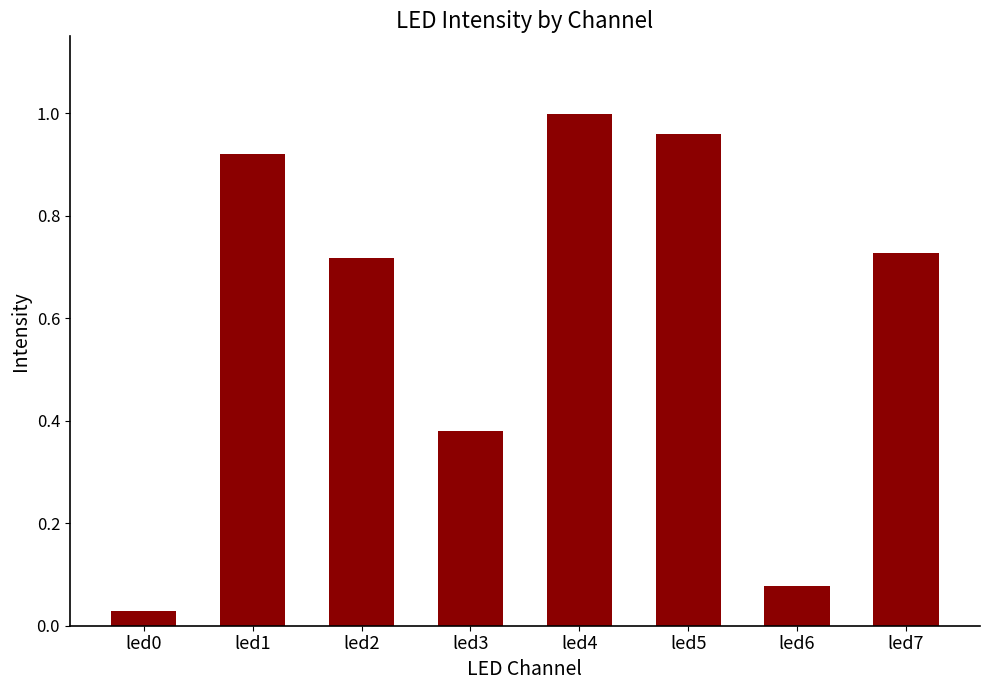

Which category has the highest value across all series?

led4